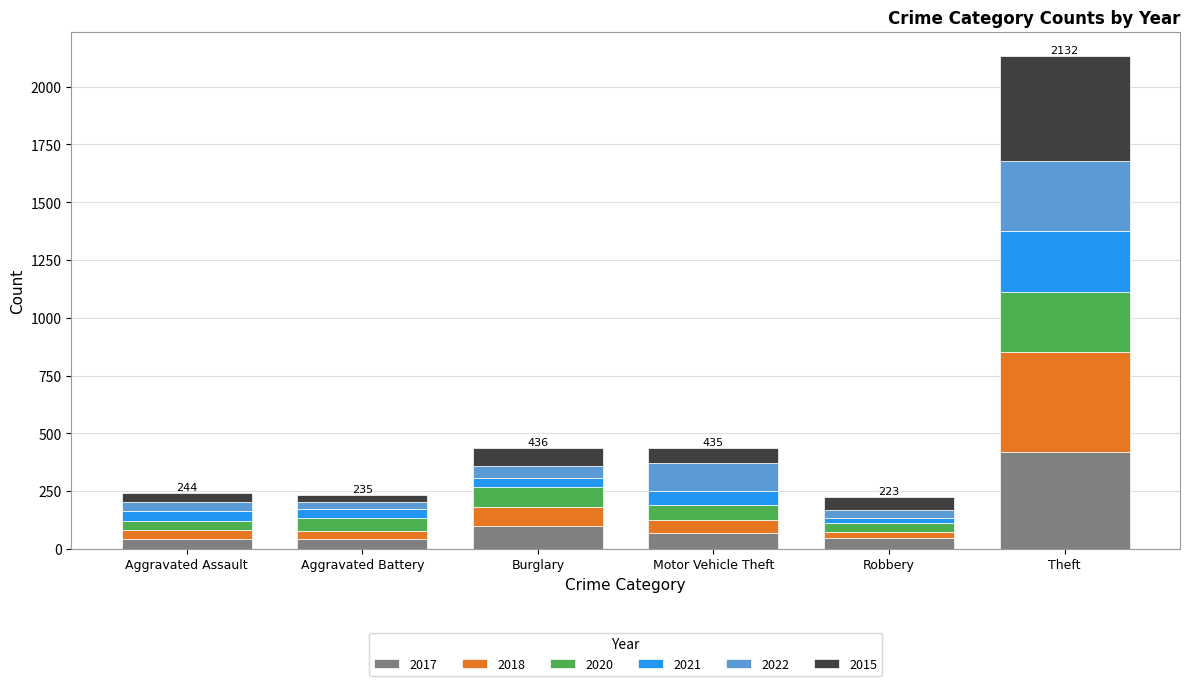

How many series are shown in this chart?

6